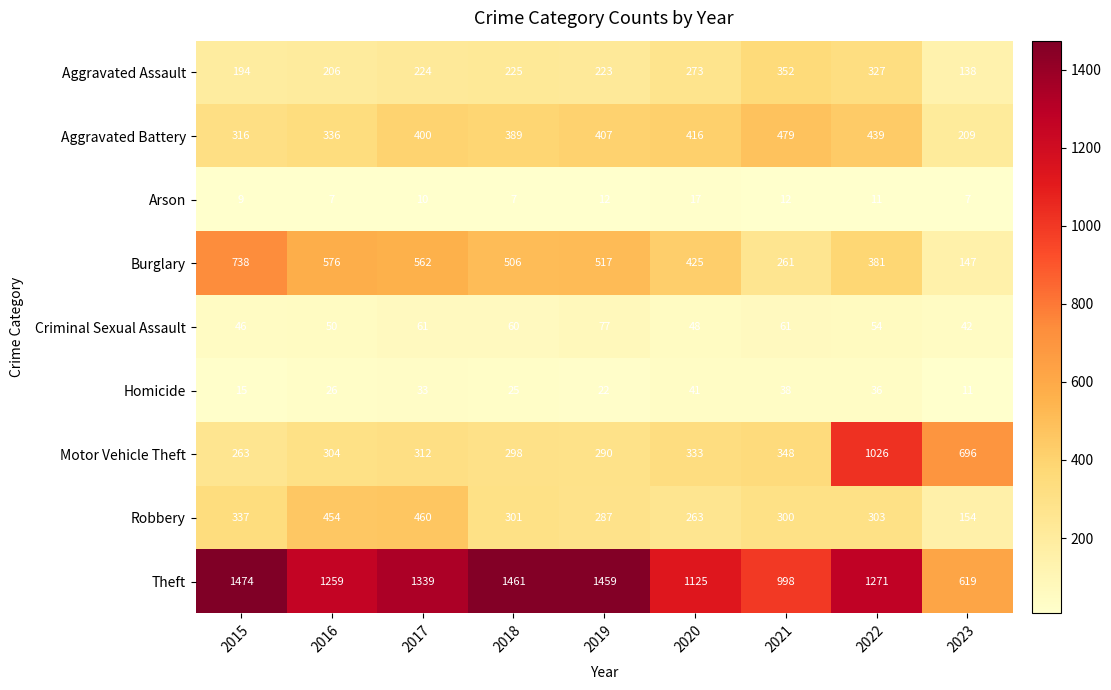

What is the total value across all series at 2021?

2849